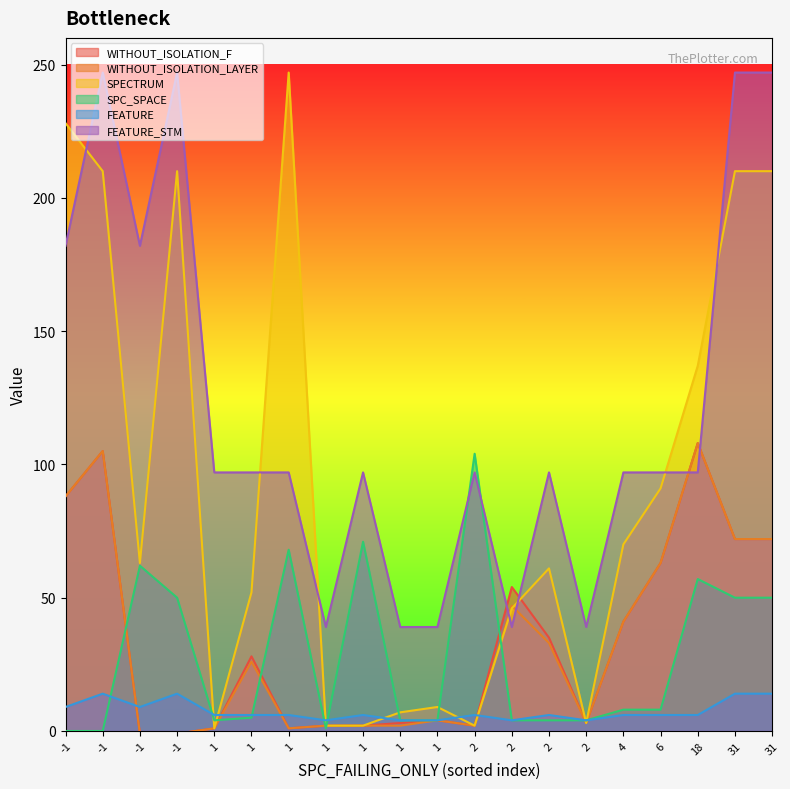

What is the maximum value for FEATURE_STM?

247